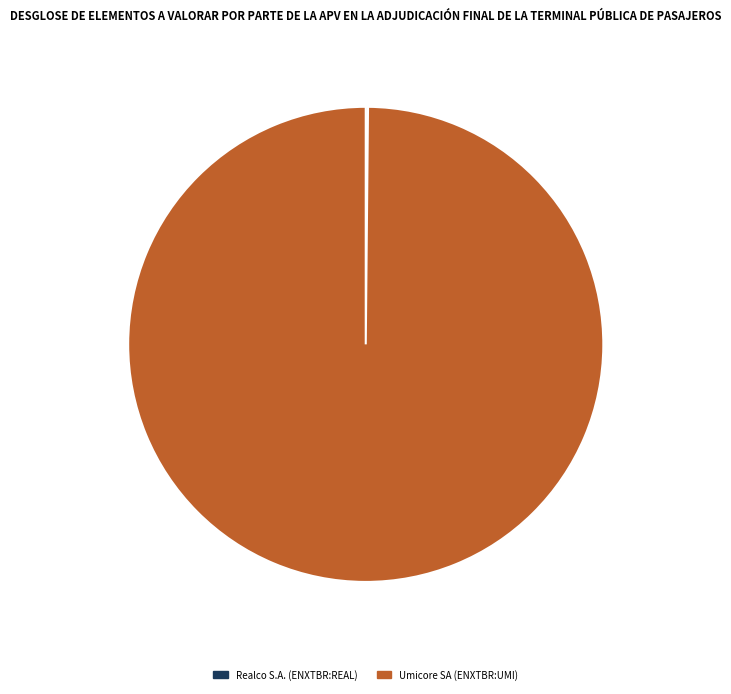

What is the largest slice in the pie chart?

Umicore SA (ENXTBR:UMI)